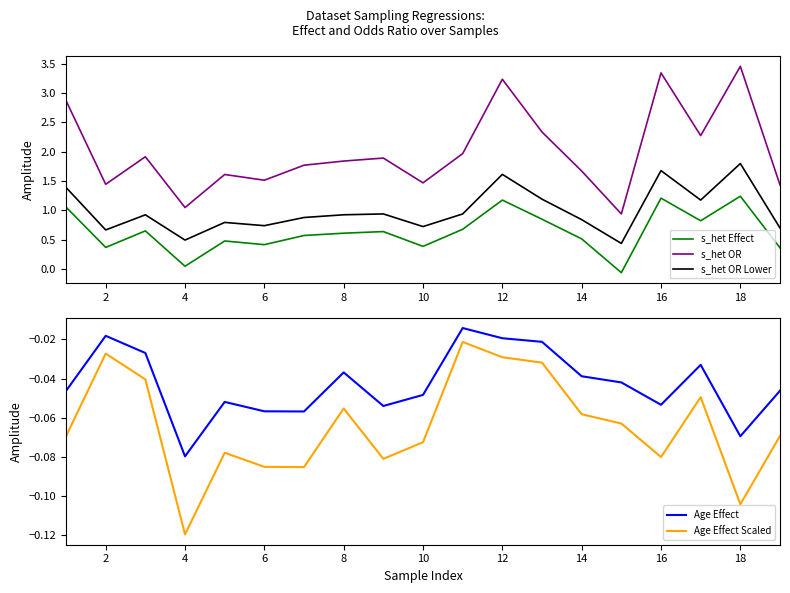

What is the minimum value shown in the chart?

-0.1